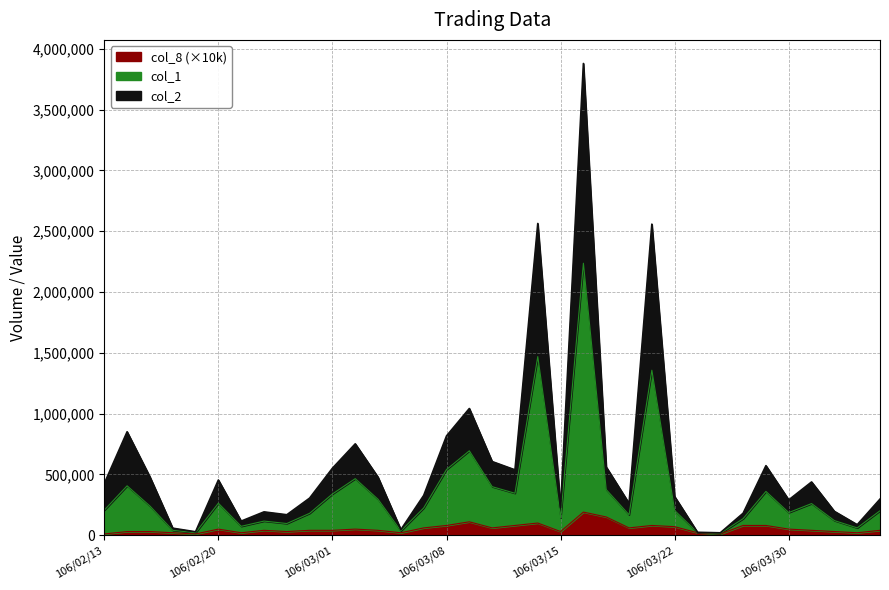

How many data points in col_1 are above 206000?

17